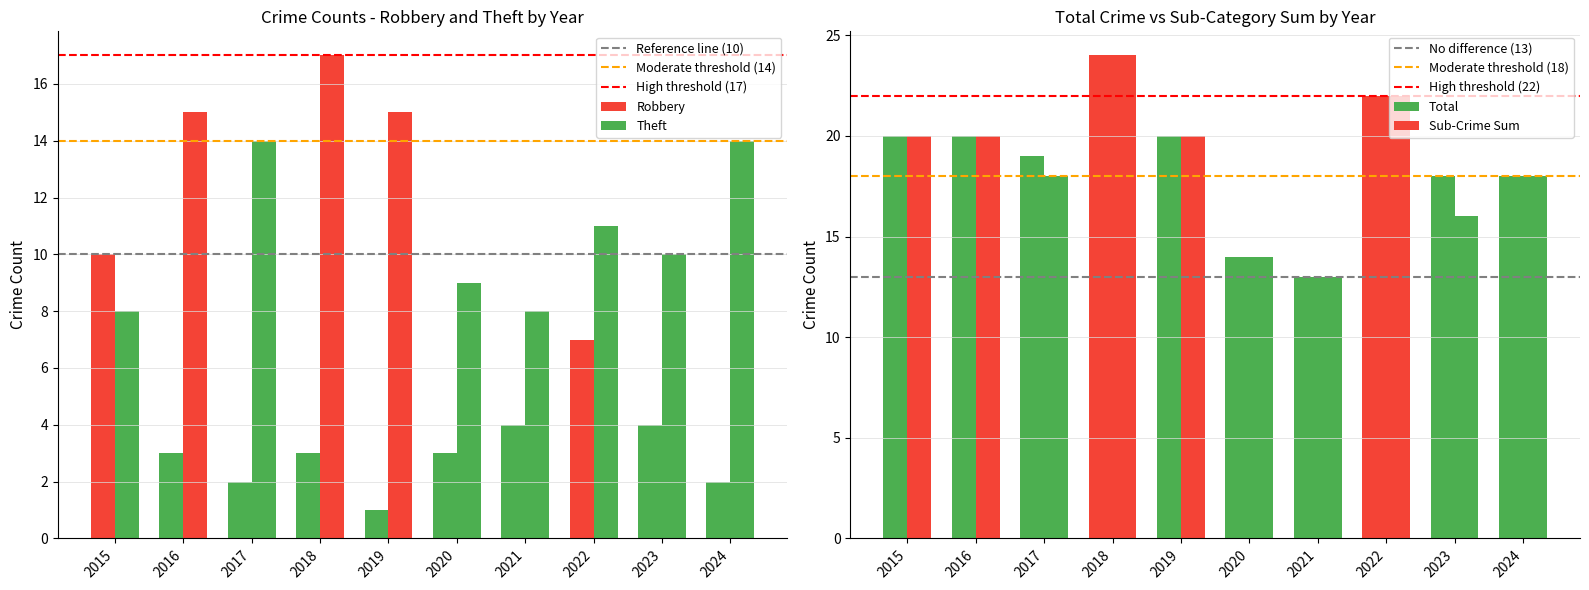

At which category is the sum across all series the highest?

2018